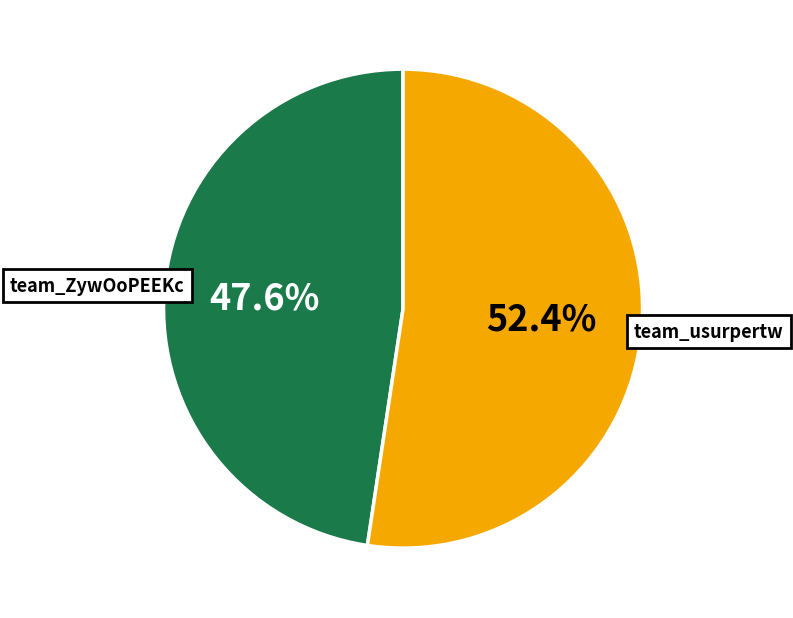

Does team_usurpertw account for over 50% of the chart?

Yes